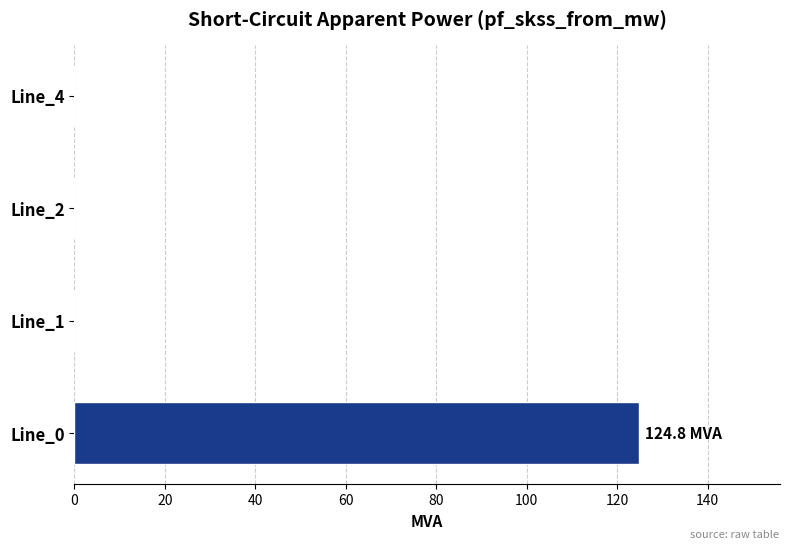

Reading bottom to top, transcribe all the data shown in this chart.

Line_0=124.8	Line_1=0.0	Line_2=0.0	Line_4=0.0